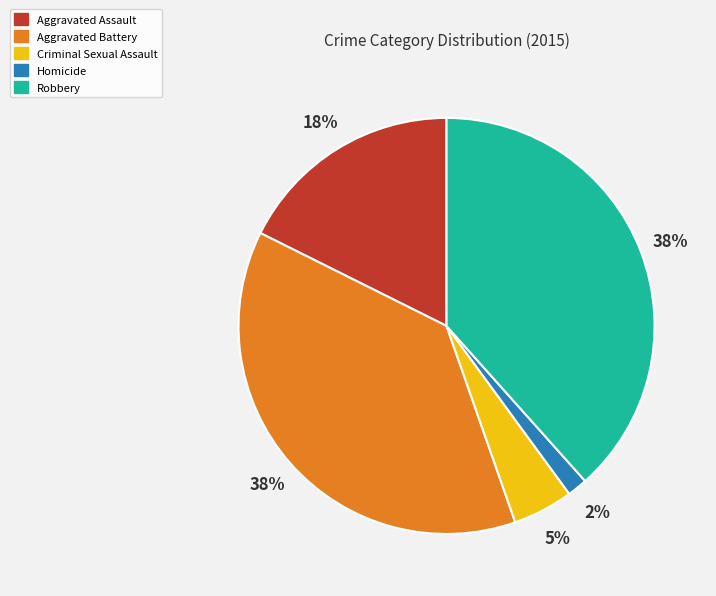

What is the smallest slice in the pie chart?

Homicide